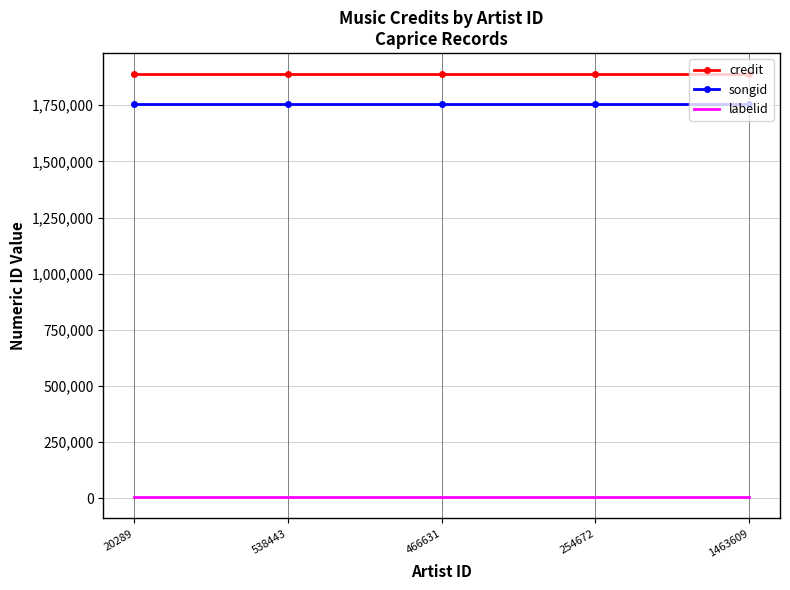

What is the approximate value of songid at 538443?

1756020